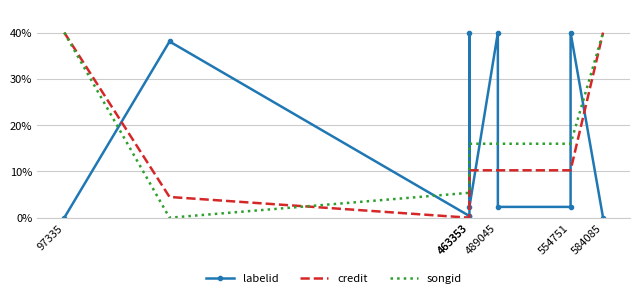

Which has a higher value, 584085 or 463353?

463353